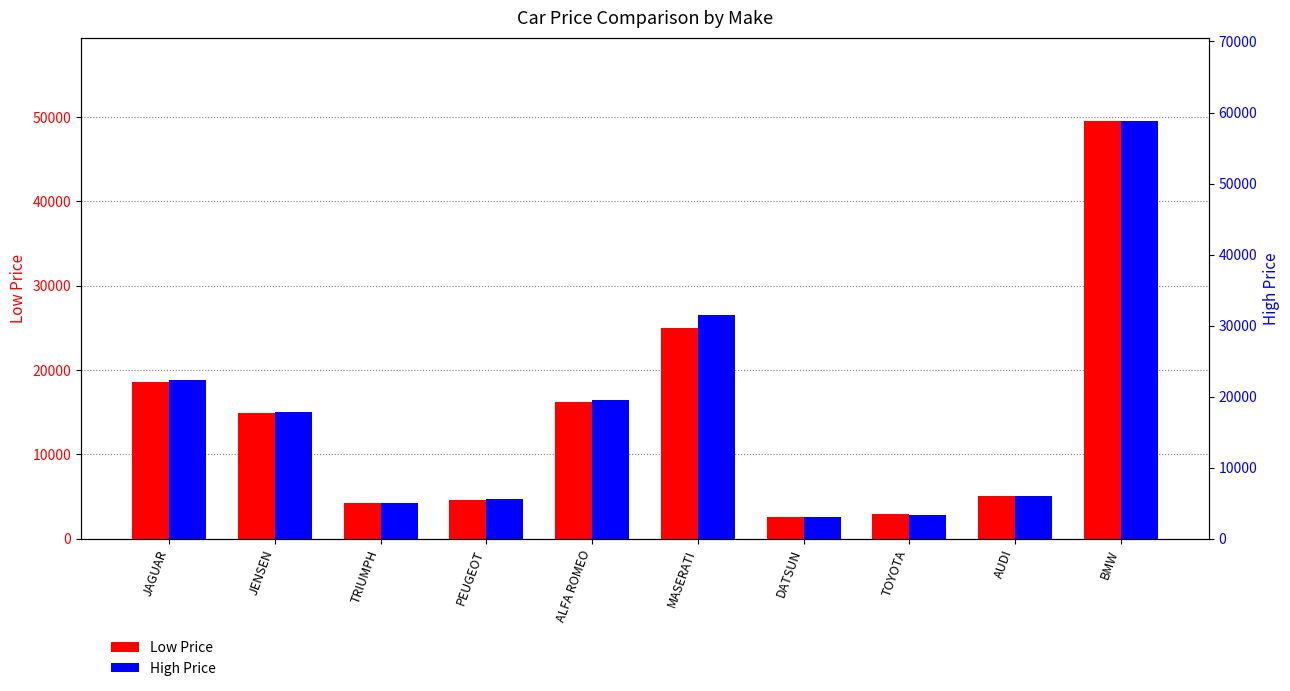

The High Price series shows 23709 at JENSEN. True or false?

False